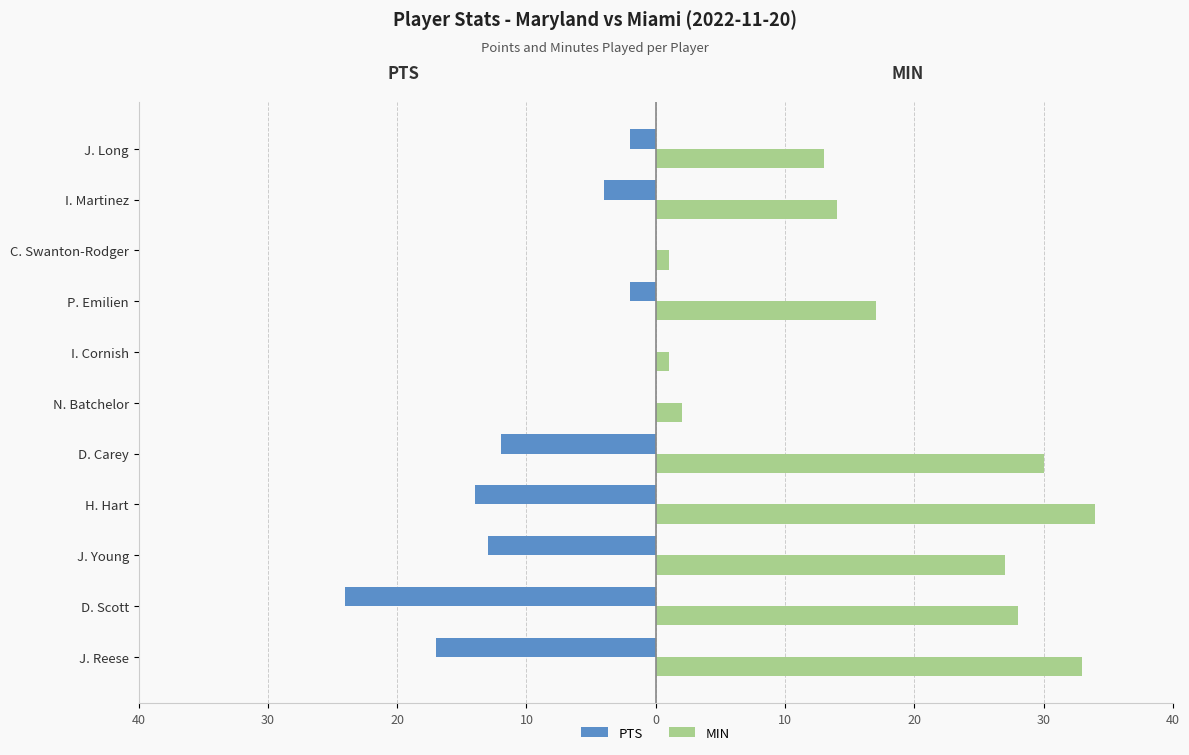

What are all the series names shown in the legend?

PTS, MIN